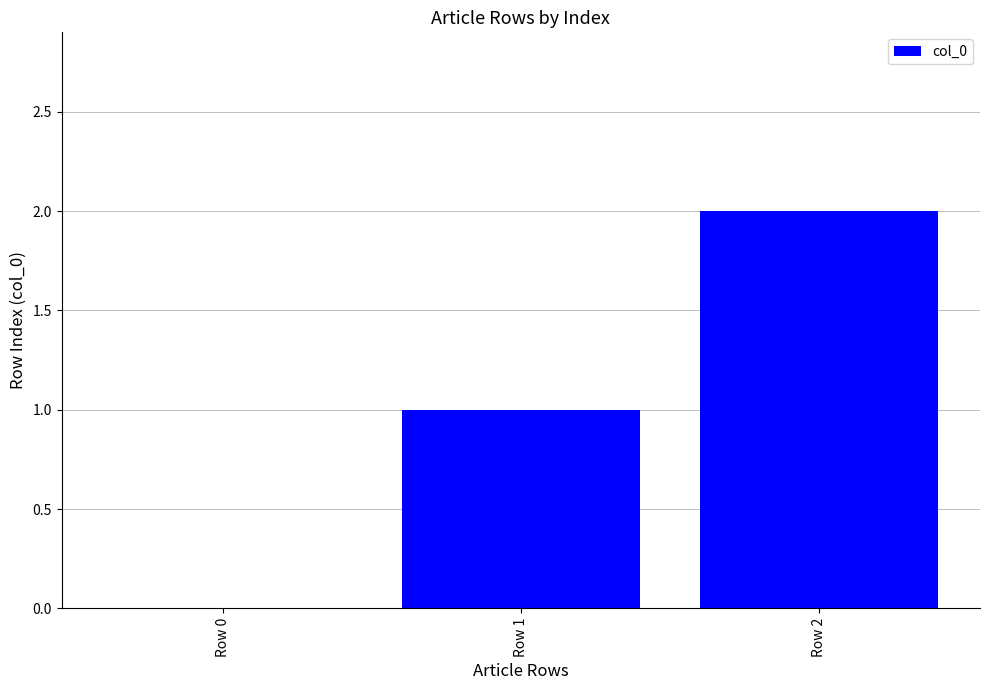

What is the change in value from Row 0 to Row 1?

+1